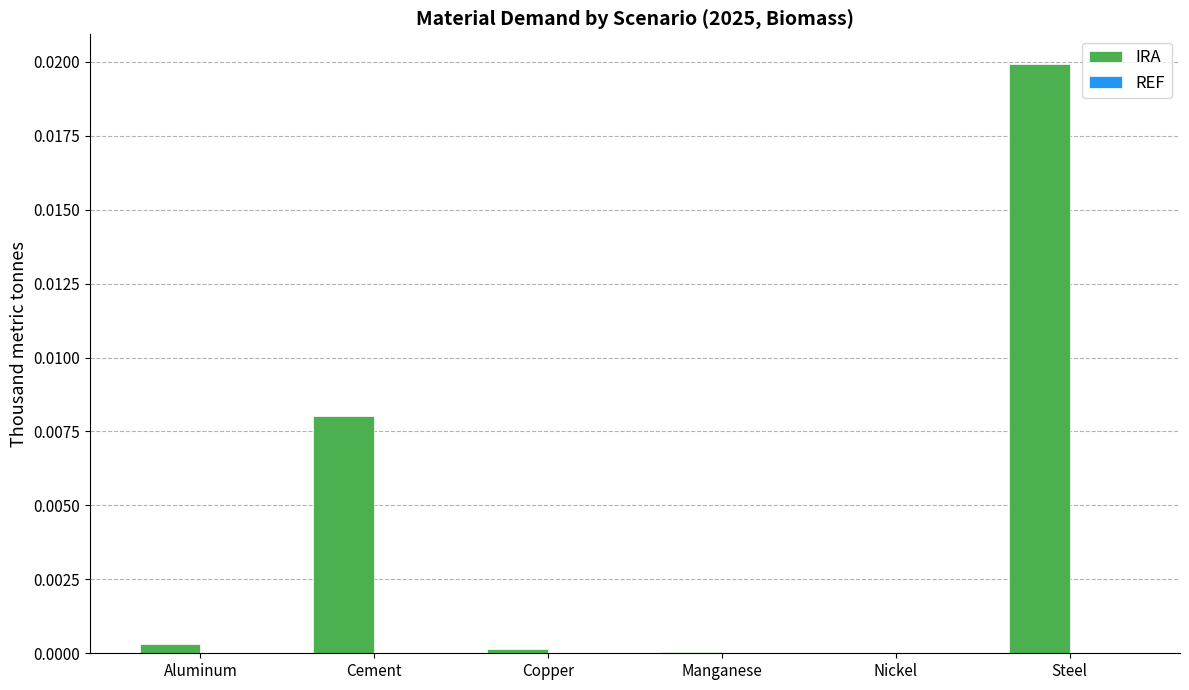

The value of IRA at Copper is 0.0. True or false?

True